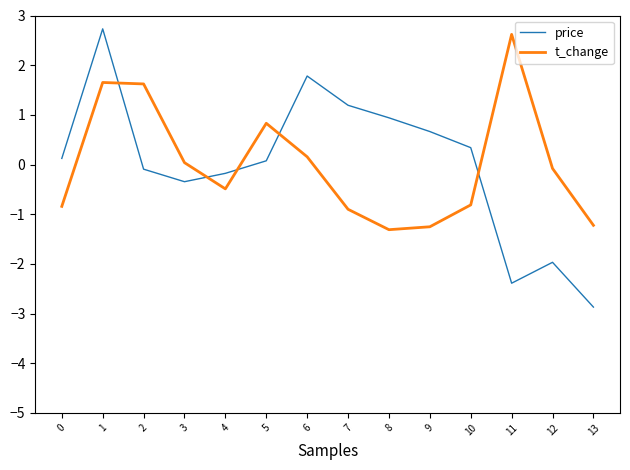

The t_change series shows 4.4 at 11. True or false?

False